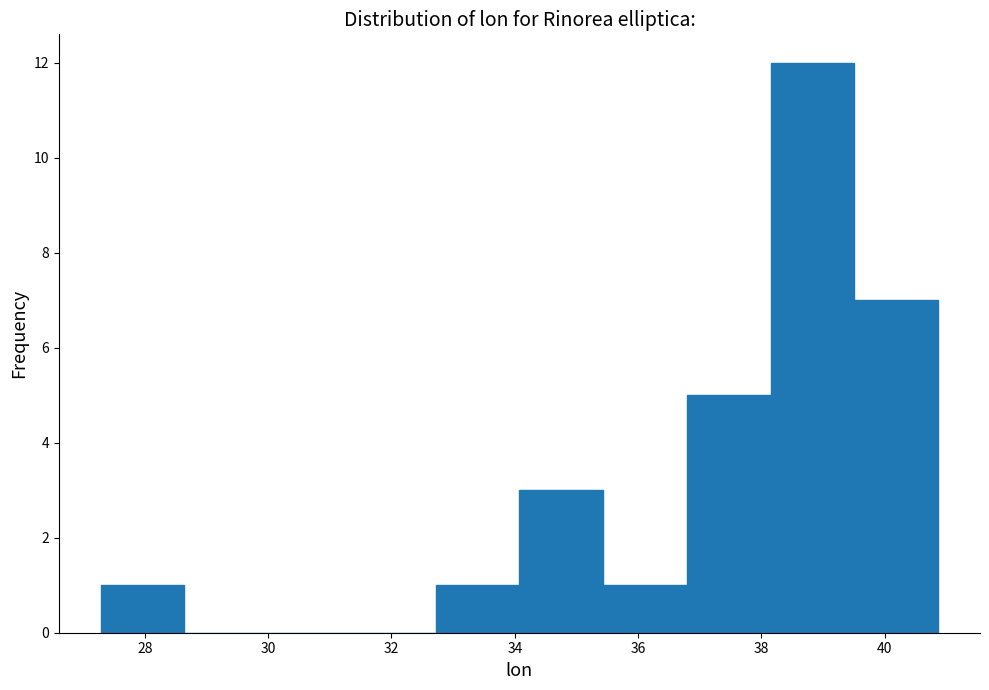

What is the height of the bar covering 38.2 to 39.6 on the x-axis? Neither the bar edges nor the heights are printed on the chart, so give them approximately, as read against the axes.

12